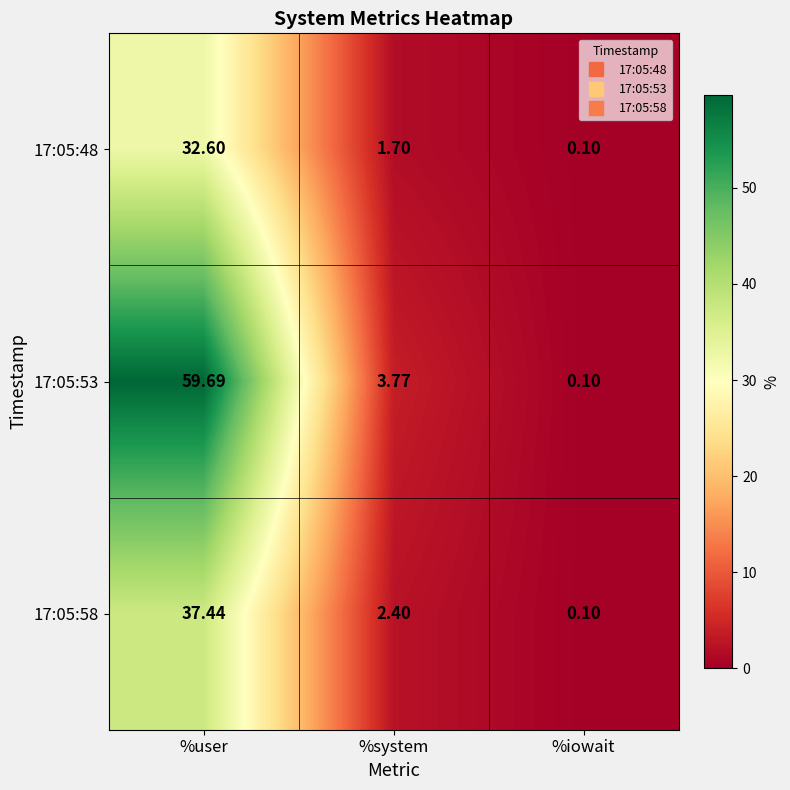

What is the spread (max minus min) of values at %user?

27.1